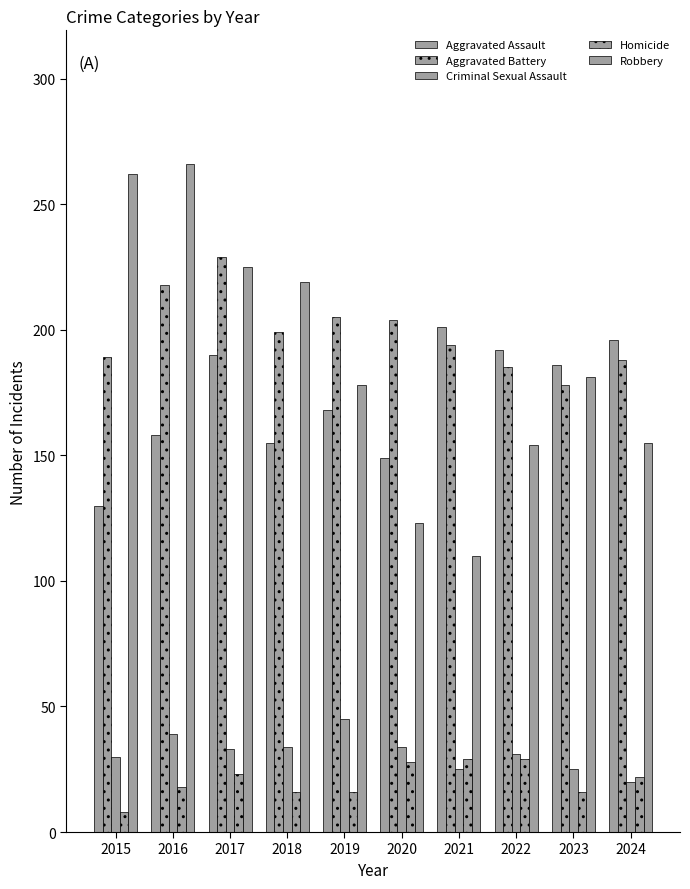

Where is Criminal Sexual Assault nearest to the value 32?

2017